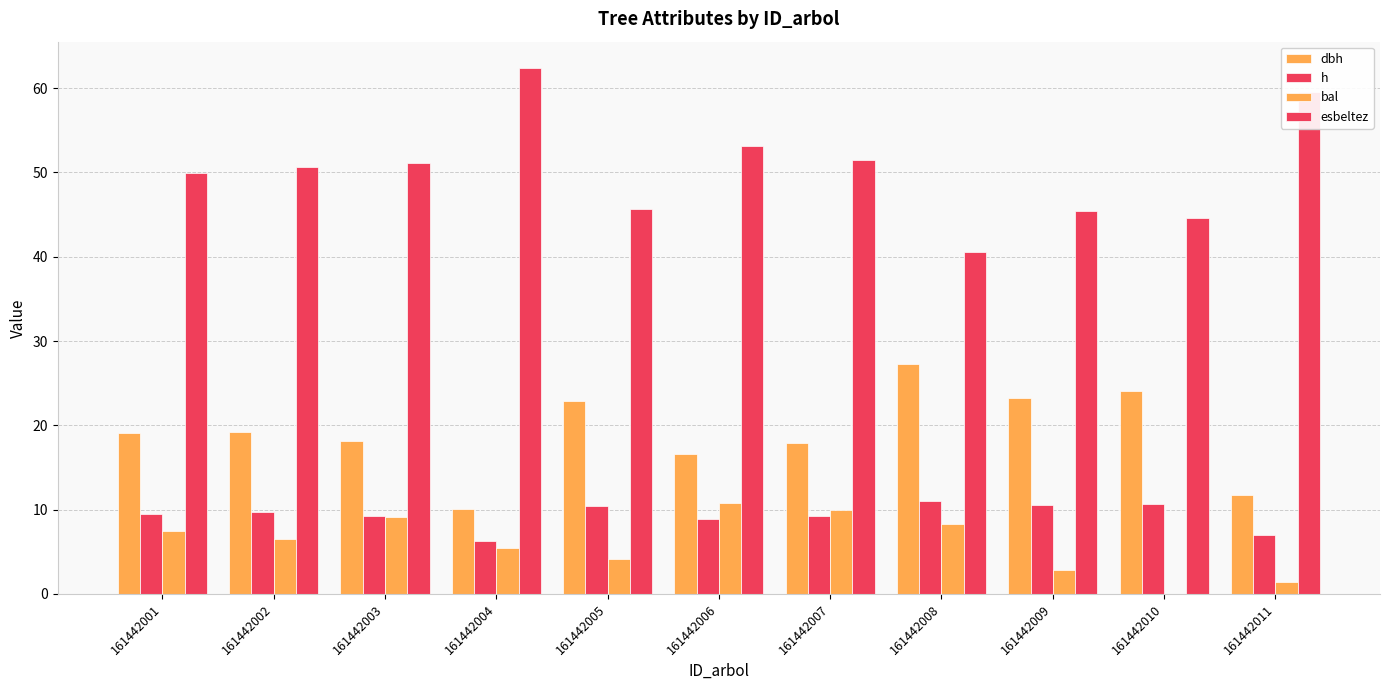

How many distinct data groups are displayed?

4